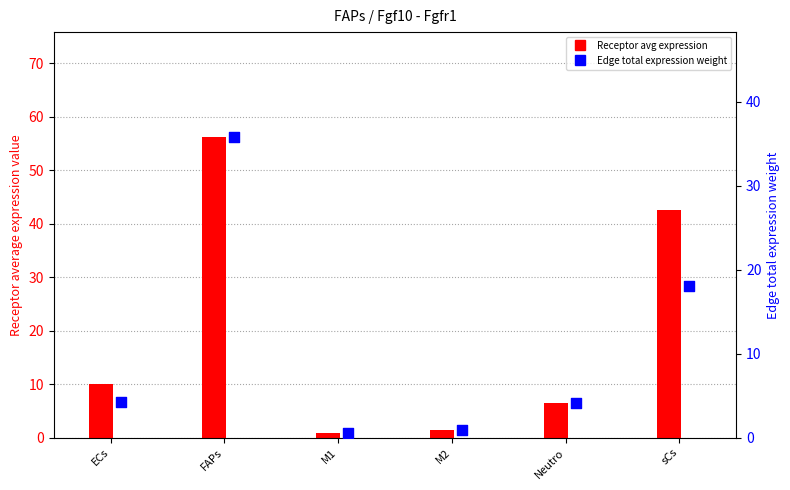

At which category is the sum across all series the highest?

FAPs